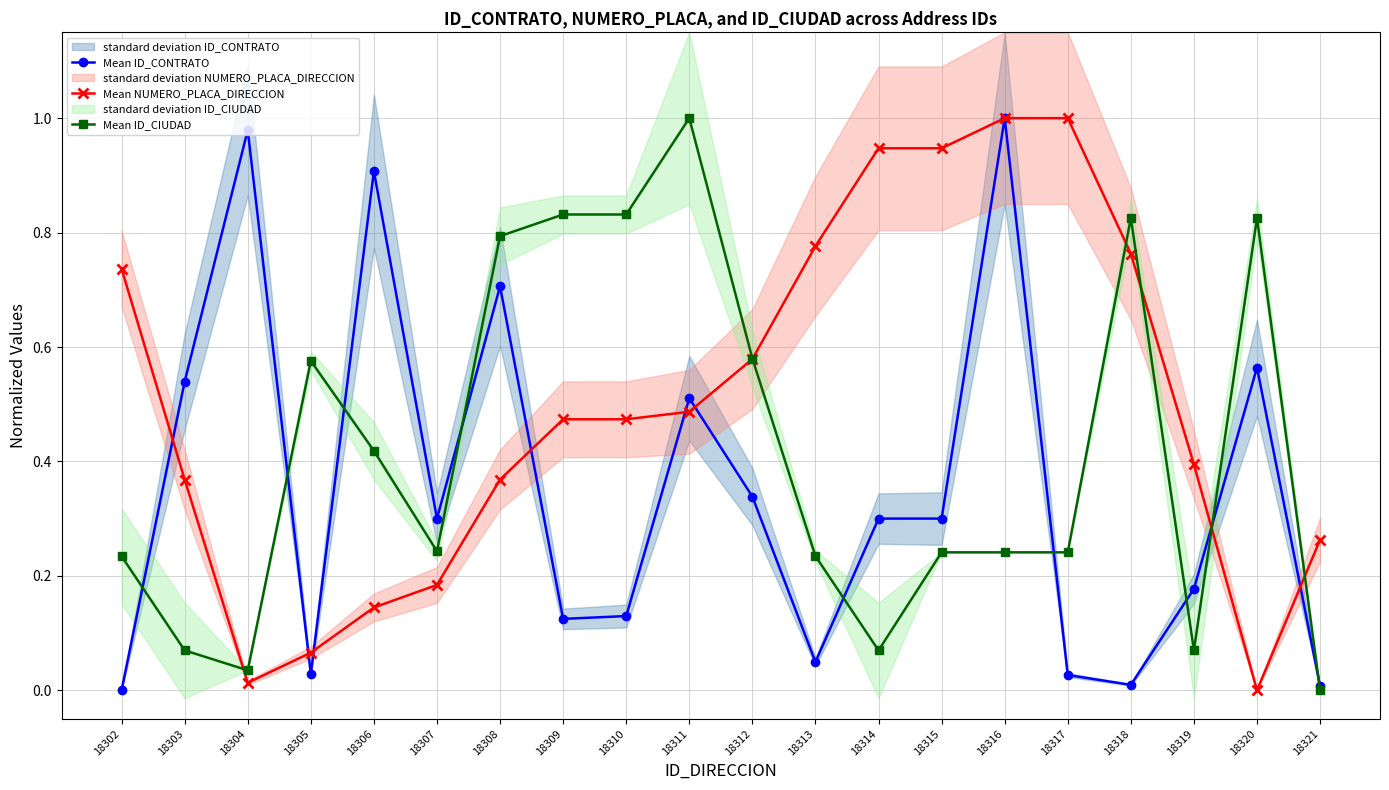

Reading left to right, list all the values displayed in this chart.

Mean ID_CONTRATO: 18302=0.0	18303=0.5	18304=1.0	18305=0.0	18306=0.9	18307=0.3	18308=0.7	18309=0.1	18310=0.1	18311=0.5	18312=0.3	18313=0.0	18314=0.3	18315=0.3	18316=1.0	18317=0.0	18318=0.0	18319=0.2	18320=0.6	18321=0.0
Mean NUMERO_PLACA_DIRECCION: 18302=0.7	18303=0.4	18304=0.0	18305=0.1	18306=0.1	18307=0.2	18308=0.4	18309=0.5	18310=0.5	18311=0.5	18312=0.6	18313=0.8	18314=0.9	18315=0.9	18316=1.0	18317=1.0	18318=0.8	18319=0.4	18320=0.0	18321=0.3
Mean ID_CIUDAD: 18302=0.2	18303=0.1	18304=0.0	18305=0.6	18306=0.4	18307=0.2	18308=0.8	18309=0.8	18310=0.8	18311=1.0	18312=0.6	18313=0.2	18314=0.1	18315=0.2	18316=0.2	18317=0.2	18318=0.8	18319=0.1	18320=0.8	18321=0.0